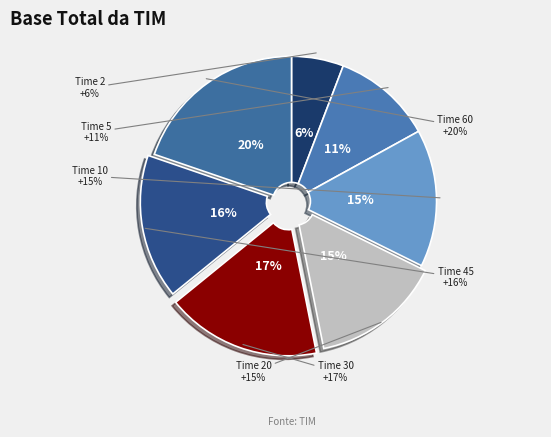

Which category has the biggest portion of the pie?

60